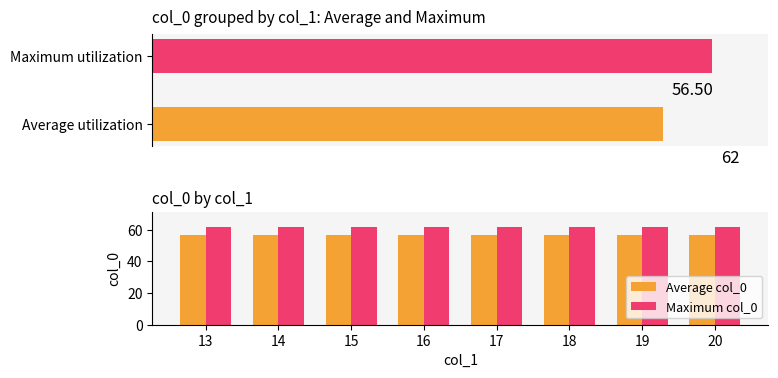

What are all the series names shown in the legend?

Average col_0, Maximum col_0